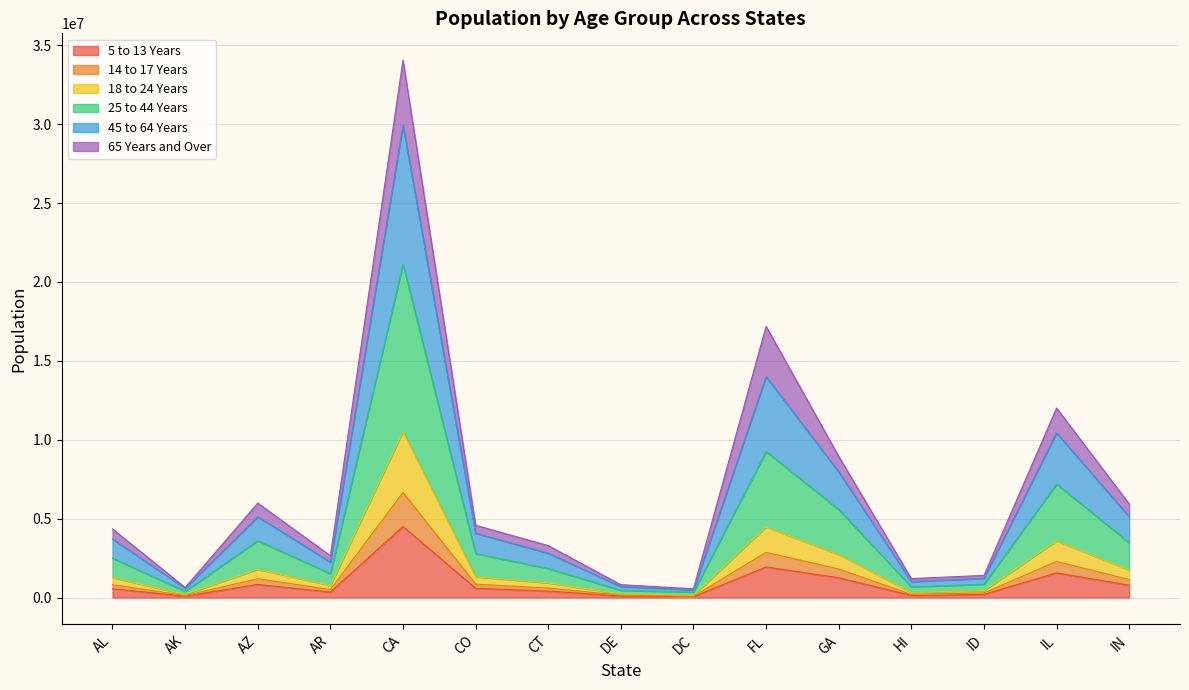

What is the sum of all 5 to 13 Years values?

13313982